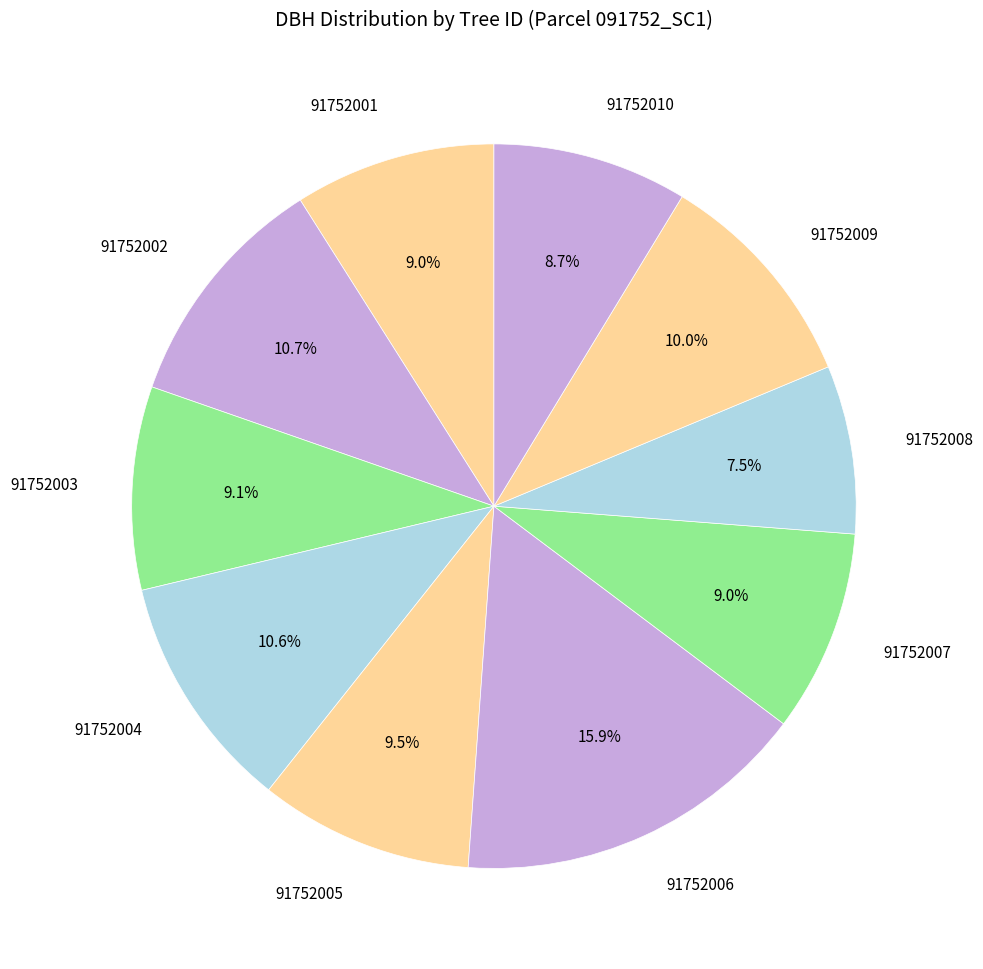

To the nearest percent, what is the average slice percentage?

10%